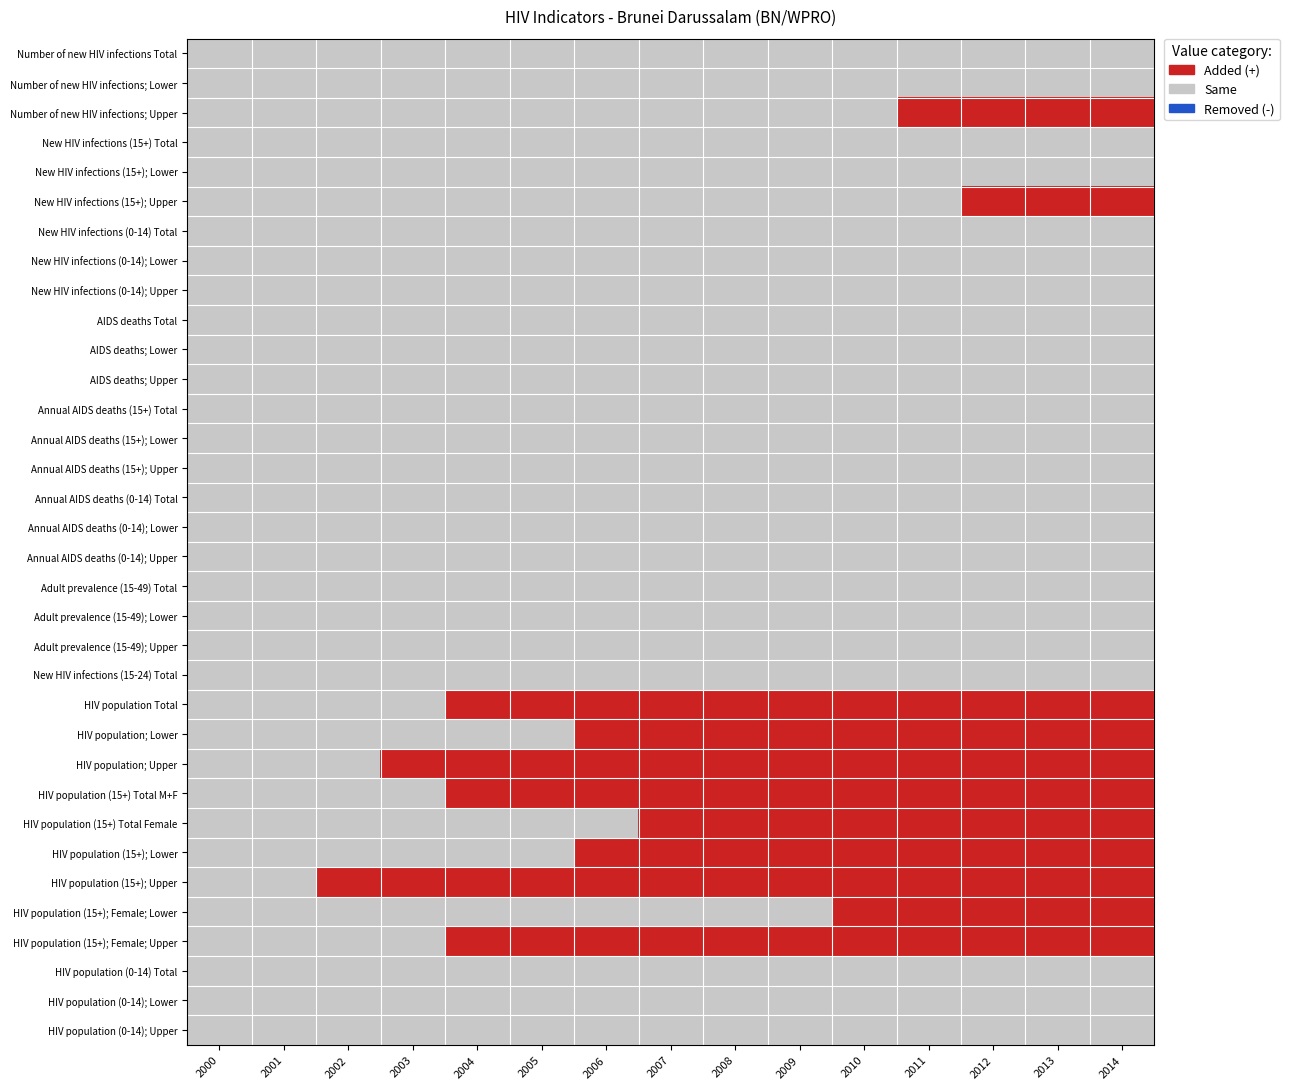

Reading left to right, list all the values displayed in this chart.

Number of new HIV infections Total: 2000=1	2001=1	2002=1	2003=1	2004=1	2005=1	2006=1	2007=1	2008=1	2009=1	2010=1	2011=1	2012=1	2013=1	2014=1
Number of new HIV infections; Lower: 2000=1	2001=1	2002=1	2003=1	2004=1	2005=1	2006=1	2007=1	2008=1	2009=1	2010=1	2011=1	2012=1	2013=1	2014=1
Number of new HIV infections; Upper: 2000=1	2001=1	2002=1	2003=1	2004=1	2005=1	2006=1	2007=1	2008=1	2009=1	2010=1	2011=2	2012=2	2013=2	2014=2
New HIV infections (15+) Total: 2000=1	2001=1	2002=1	2003=1	2004=1	2005=1	2006=1	2007=1	2008=1	2009=1	2010=1	2011=1	2012=1	2013=1	2014=1
New HIV infections (15+); Lower: 2000=1	2001=1	2002=1	2003=1	2004=1	2005=1	2006=1	2007=1	2008=1	2009=1	2010=1	2011=1	2012=1	2013=1	2014=1
New HIV infections (15+); Upper: 2000=1	2001=1	2002=1	2003=1	2004=1	2005=1	2006=1	2007=1	2008=1	2009=1	2010=1	2011=1	2012=2	2013=2	2014=2
New HIV infections (0-14) Total: 2000=1	2001=1	2002=1	2003=1	2004=1	2005=1	2006=1	2007=1	2008=1	2009=1	2010=1	2011=1	2012=1	2013=1	2014=1
New HIV infections (0-14); Lower: 2000=1	2001=1	2002=1	2003=1	2004=1	2005=1	2006=1	2007=1	2008=1	2009=1	2010=1	2011=1	2012=1	2013=1	2014=1
New HIV infections (0-14); Upper: 2000=1	2001=1	2002=1	2003=1	2004=1	2005=1	2006=1	2007=1	2008=1	2009=1	2010=1	2011=1	2012=1	2013=1	2014=1
AIDS deaths Total: 2000=1	2001=1	2002=1	2003=1	2004=1	2005=1	2006=1	2007=1	2008=1	2009=1	2010=1	2011=1	2012=1	2013=1	2014=1
AIDS deaths; Lower: 2000=1	2001=1	2002=1	2003=1	2004=1	2005=1	2006=1	2007=1	2008=1	2009=1	2010=1	2011=1	2012=1	2013=1	2014=1
AIDS deaths; Upper: 2000=1	2001=1	2002=1	2003=1	2004=1	2005=1	2006=1	2007=1	2008=1	2009=1	2010=1	2011=1	2012=1	2013=1	2014=1
Annual AIDS deaths (15+) Total: 2000=1	2001=1	2002=1	2003=1	2004=1	2005=1	2006=1	2007=1	2008=1	2009=1	2010=1	2011=1	2012=1	2013=1	2014=1
Annual AIDS deaths (15+); Lower: 2000=1	2001=1	2002=1	2003=1	2004=1	2005=1	2006=1	2007=1	2008=1	2009=1	2010=1	2011=1	2012=1	2013=1	2014=1
Annual AIDS deaths (15+); Upper: 2000=1	2001=1	2002=1	2003=1	2004=1	2005=1	2006=1	2007=1	2008=1	2009=1	2010=1	2011=1	2012=1	2013=1	2014=1
Annual AIDS deaths (0-14) Total: 2000=1	2001=1	2002=1	2003=1	2004=1	2005=1	2006=1	2007=1	2008=1	2009=1	2010=1	2011=1	2012=1	2013=1	2014=1
Annual AIDS deaths (0-14); Lower: 2000=1	2001=1	2002=1	2003=1	2004=1	2005=1	2006=1	2007=1	2008=1	2009=1	2010=1	2011=1	2012=1	2013=1	2014=1
Annual AIDS deaths (0-14); Upper: 2000=1	2001=1	2002=1	2003=1	2004=1	2005=1	2006=1	2007=1	2008=1	2009=1	2010=1	2011=1	2012=1	2013=1	2014=1
Adult prevalence (15-49) Total: 2000=1	2001=1	2002=1	2003=1	2004=1	2005=1	2006=1	2007=1	2008=1	2009=1	2010=1	2011=1	2012=1	2013=1	2014=1
Adult prevalence (15-49); Lower: 2000=1	2001=1	2002=1	2003=1	2004=1	2005=1	2006=1	2007=1	2008=1	2009=1	2010=1	2011=1	2012=1	2013=1	2014=1
Adult prevalence (15-49); Upper: 2000=1	2001=1	2002=1	2003=1	2004=1	2005=1	2006=1	2007=1	2008=1	2009=1	2010=1	2011=1	2012=1	2013=1	2014=1
New HIV infections (15-24) Total: 2000=1	2001=1	2002=1	2003=1	2004=1	2005=1	2006=1	2007=1	2008=1	2009=1	2010=1	2011=1	2012=1	2013=1	2014=1
HIV population Total: 2000=1	2001=1	2002=1	2003=1	2004=2	2005=2	2006=2	2007=2	2008=2	2009=2	2010=2	2011=2	2012=2	2013=2	2014=2
HIV population; Lower: 2000=1	2001=1	2002=1	2003=1	2004=1	2005=1	2006=2	2007=2	2008=2	2009=2	2010=2	2011=2	2012=2	2013=2	2014=2
HIV population; Upper: 2000=1	2001=1	2002=1	2003=2	2004=2	2005=2	2006=2	2007=2	2008=2	2009=2	2010=2	2011=2	2012=2	2013=2	2014=2
HIV population (15+) Total M+F: 2000=1	2001=1	2002=1	2003=1	2004=2	2005=2	2006=2	2007=2	2008=2	2009=2	2010=2	2011=2	2012=2	2013=2	2014=2
HIV population (15+) Total Female: 2000=1	2001=1	2002=1	2003=1	2004=1	2005=1	2006=1	2007=2	2008=2	2009=2	2010=2	2011=2	2012=2	2013=2	2014=2
HIV population (15+); Lower: 2000=1	2001=1	2002=1	2003=1	2004=1	2005=1	2006=2	2007=2	2008=2	2009=2	2010=2	2011=2	2012=2	2013=2	2014=2
HIV population (15+); Upper: 2000=1	2001=1	2002=2	2003=2	2004=2	2005=2	2006=2	2007=2	2008=2	2009=2	2010=2	2011=2	2012=2	2013=2	2014=2
HIV population (15+); Female; Lower: 2000=1	2001=1	2002=1	2003=1	2004=1	2005=1	2006=1	2007=1	2008=1	2009=1	2010=2	2011=2	2012=2	2013=2	2014=2
HIV population (15+); Female; Upper: 2000=1	2001=1	2002=1	2003=1	2004=2	2005=2	2006=2	2007=2	2008=2	2009=2	2010=2	2011=2	2012=2	2013=2	2014=2
HIV population (0-14) Total: 2000=1	2001=1	2002=1	2003=1	2004=1	2005=1	2006=1	2007=1	2008=1	2009=1	2010=1	2011=1	2012=1	2013=1	2014=1
HIV population (0-14); Lower: 2000=1	2001=1	2002=1	2003=1	2004=1	2005=1	2006=1	2007=1	2008=1	2009=1	2010=1	2011=1	2012=1	2013=1	2014=1
HIV population (0-14); Upper: 2000=1	2001=1	2002=1	2003=1	2004=1	2005=1	2006=1	2007=1	2008=1	2009=1	2010=1	2011=1	2012=1	2013=1	2014=1